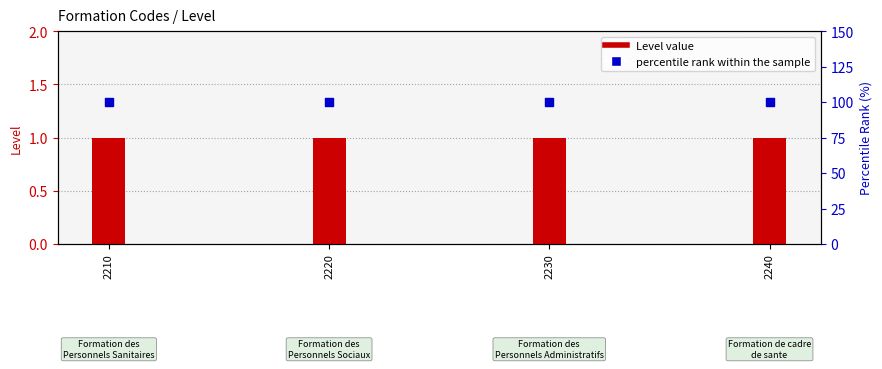

Which series reaches the minimum Y coordinate?

Level value